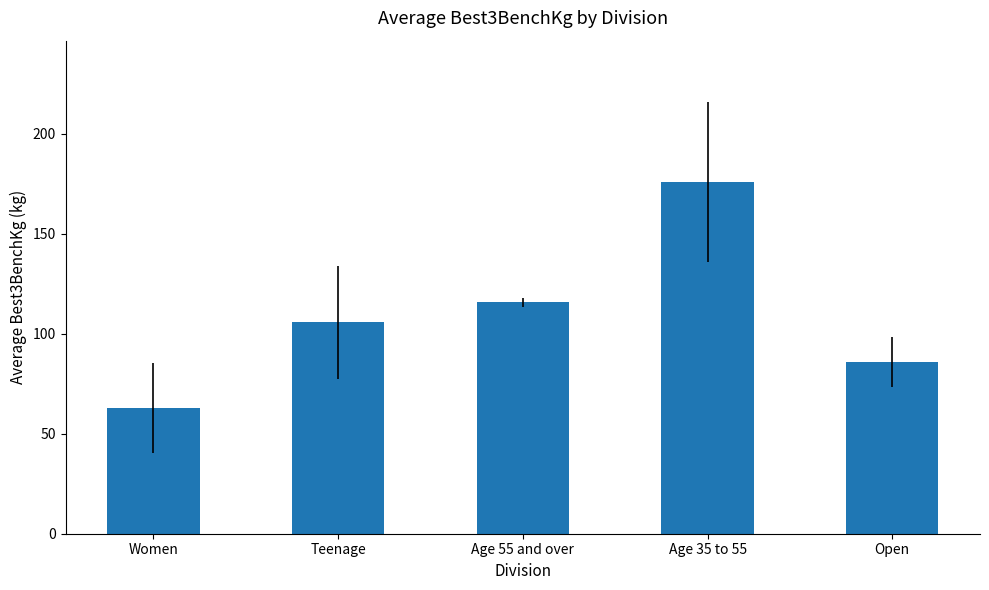

What is the average value?

109.2